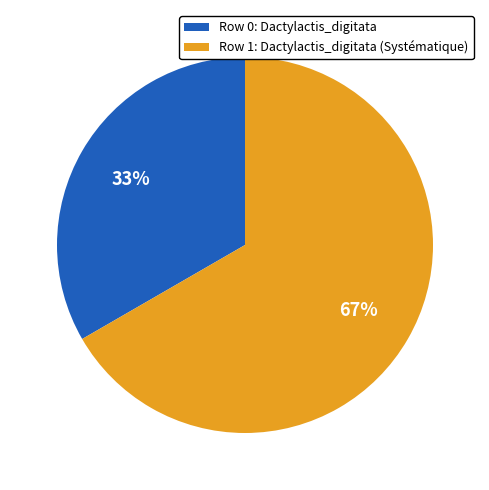

How many segments does this pie chart have?

2